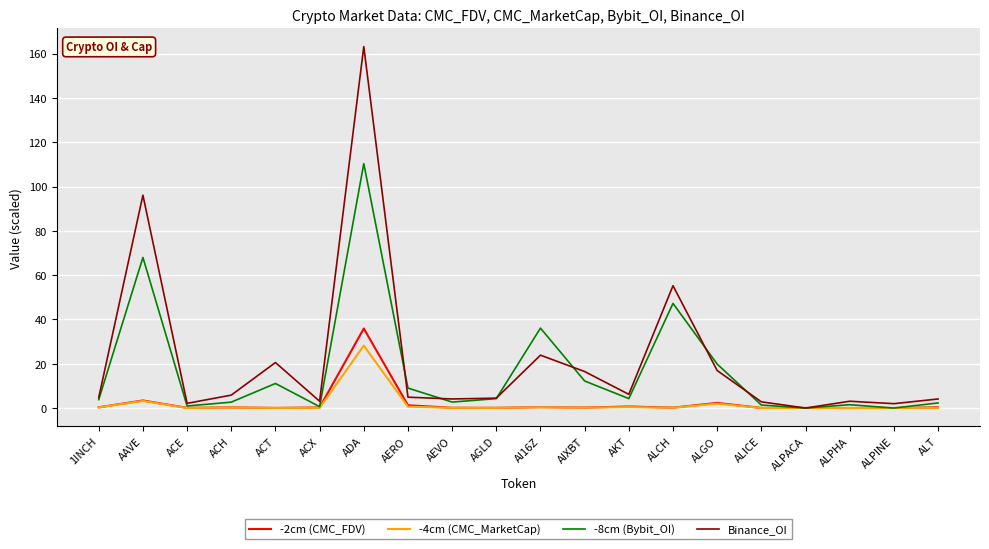

Which series ends up on top after the final intersection of -2cm (CMC_FDV) and Binance_OI?

Binance_OI